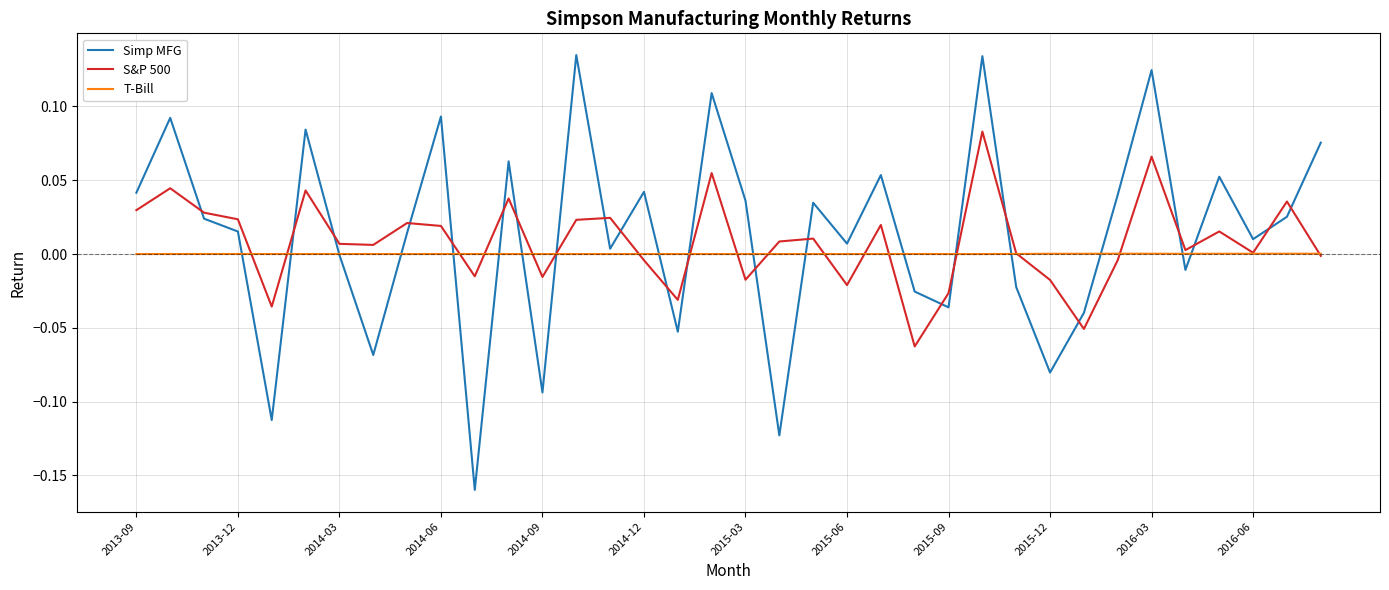

How many interior local peaks does the S&P 500 series have?

12